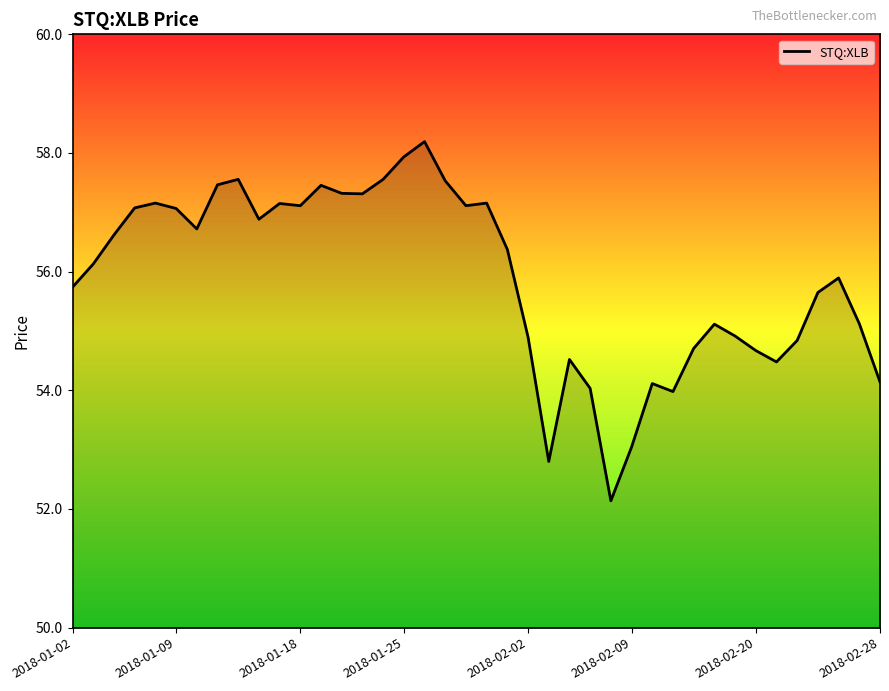

What is the difference between the maximum and minimum values?

6.1